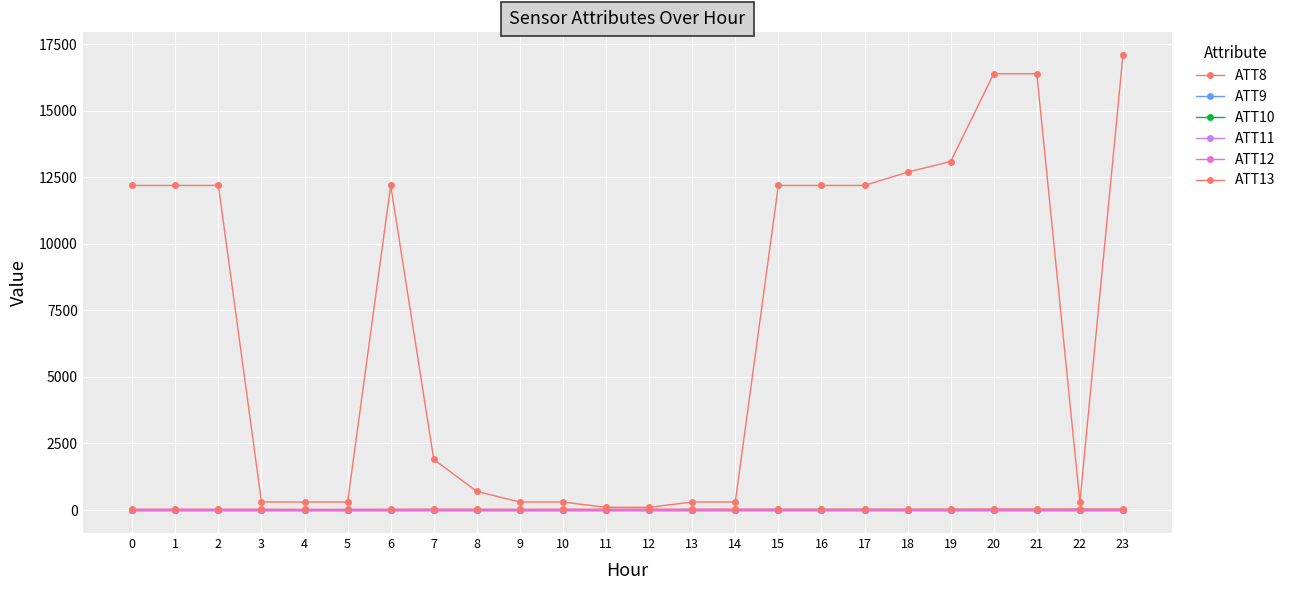

True or false: ATT13 and ATT12 intersect in this chart.

False